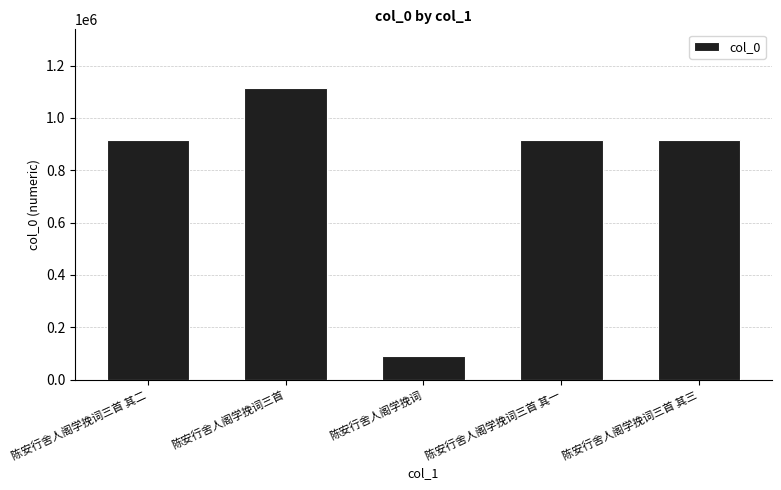

What value does the data have at 陈安行舍人阁学挽词三首 其一?

914336